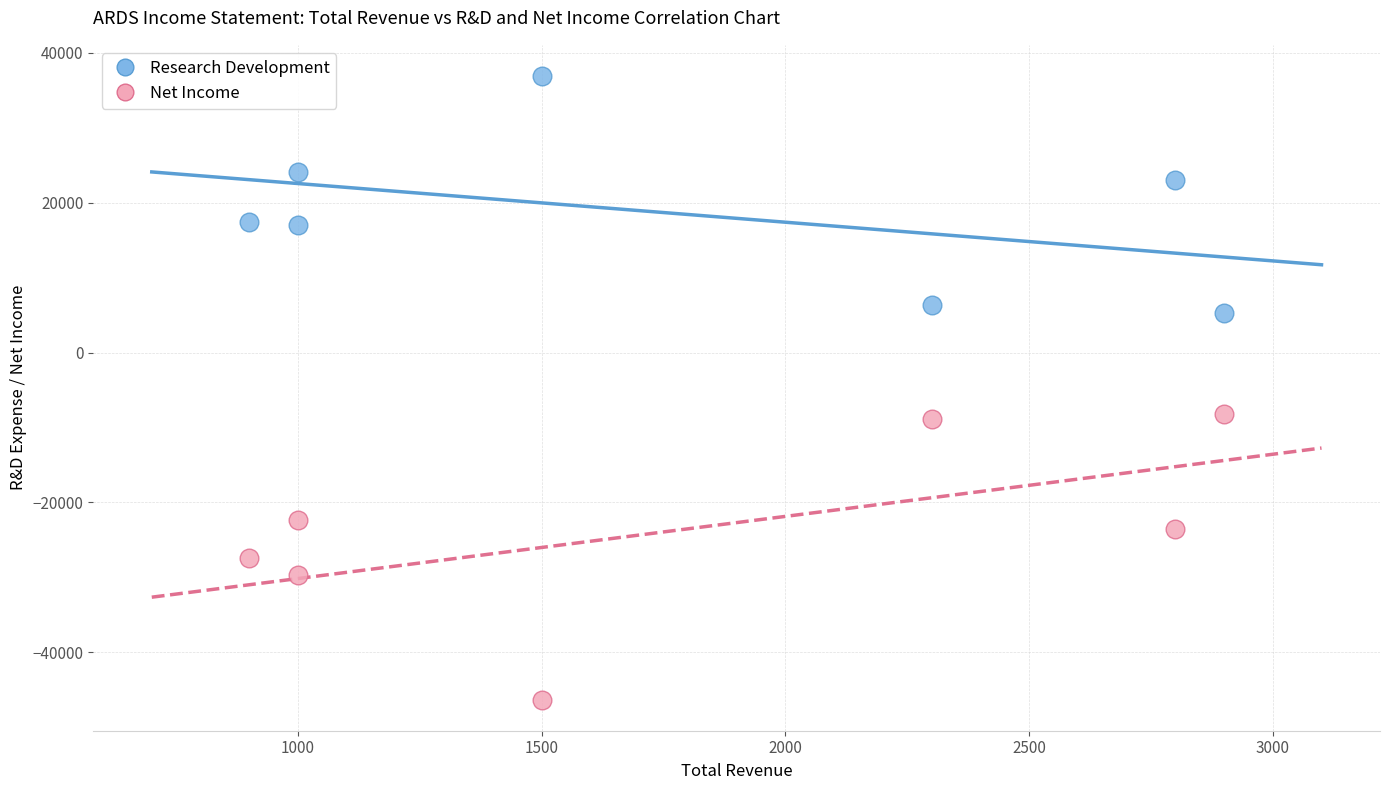

Which series has the widest spread of Y values?

Net Income